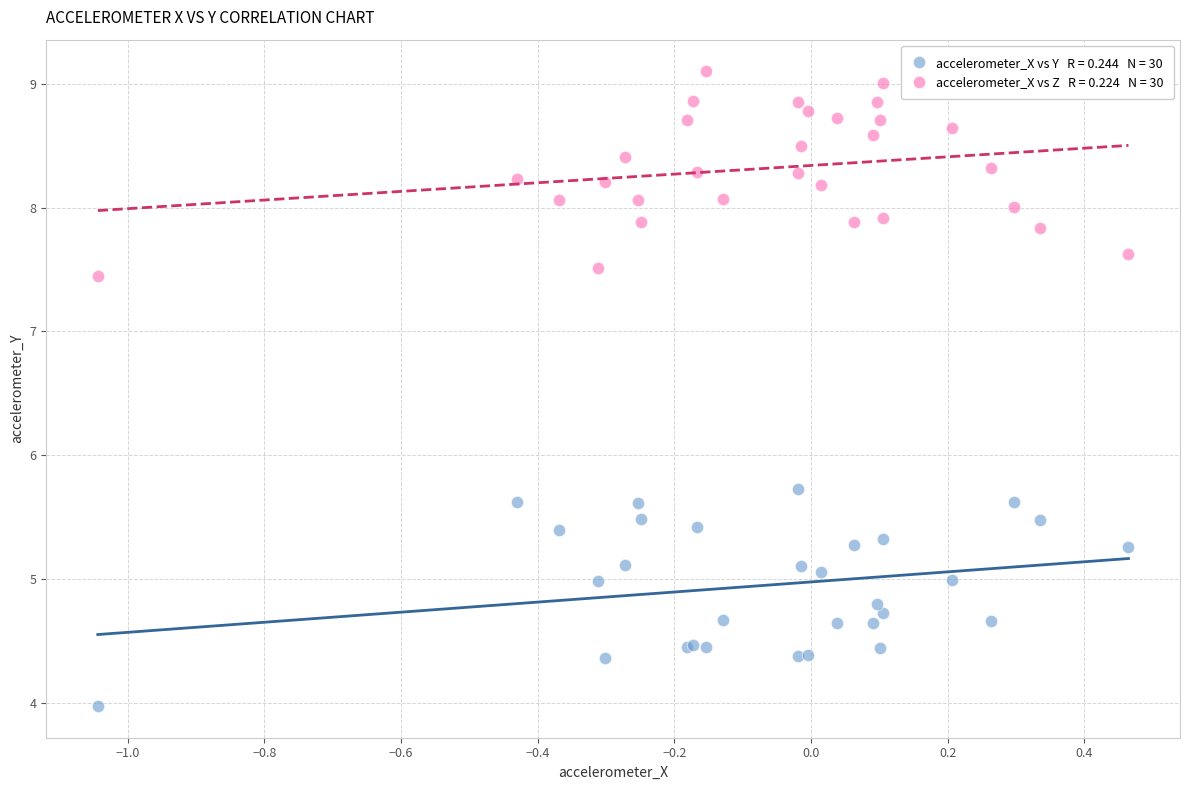

Across all series, what Y value is closest to 6?

5.7